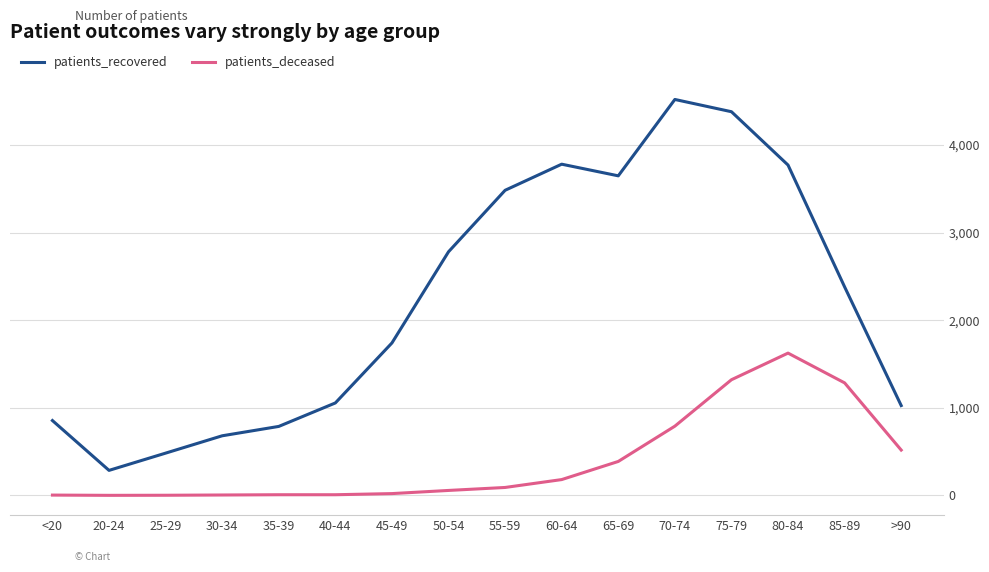

What is the highest value of the patients_deceased series?

1625